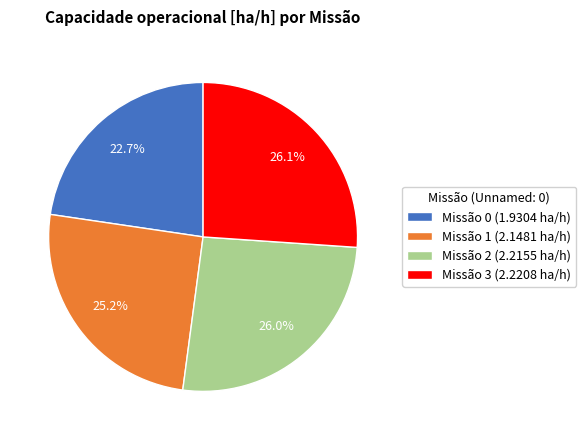

To the nearest percent, what is the average slice percentage?

25%